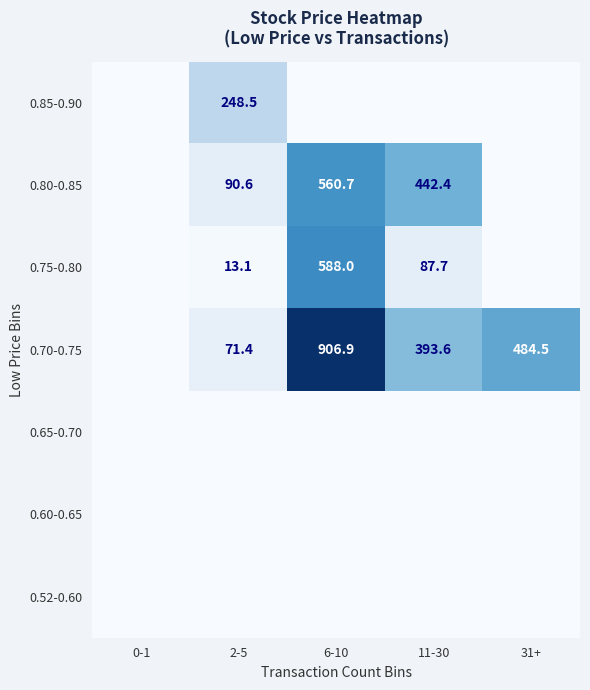

What is the sum of the 0.70-0.75 values at 11-30 and 6-10?

1300.5